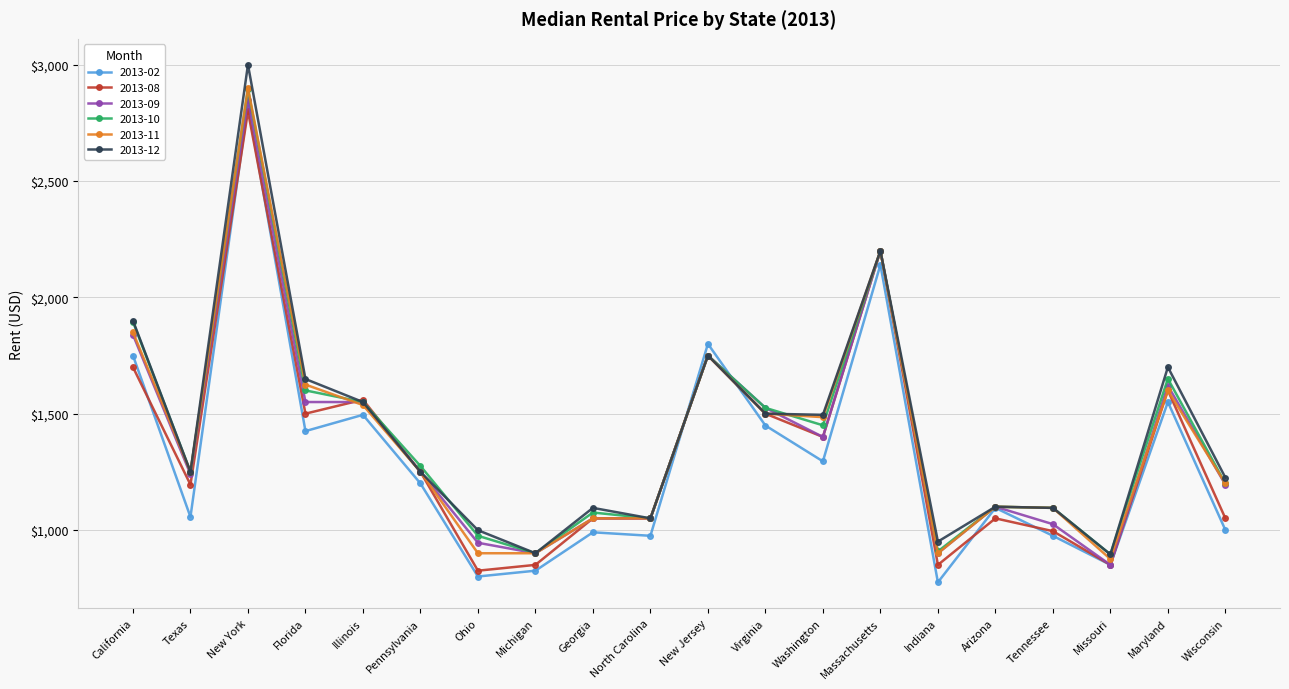

Which label corresponds to the smallest value in the chart?

Indiana